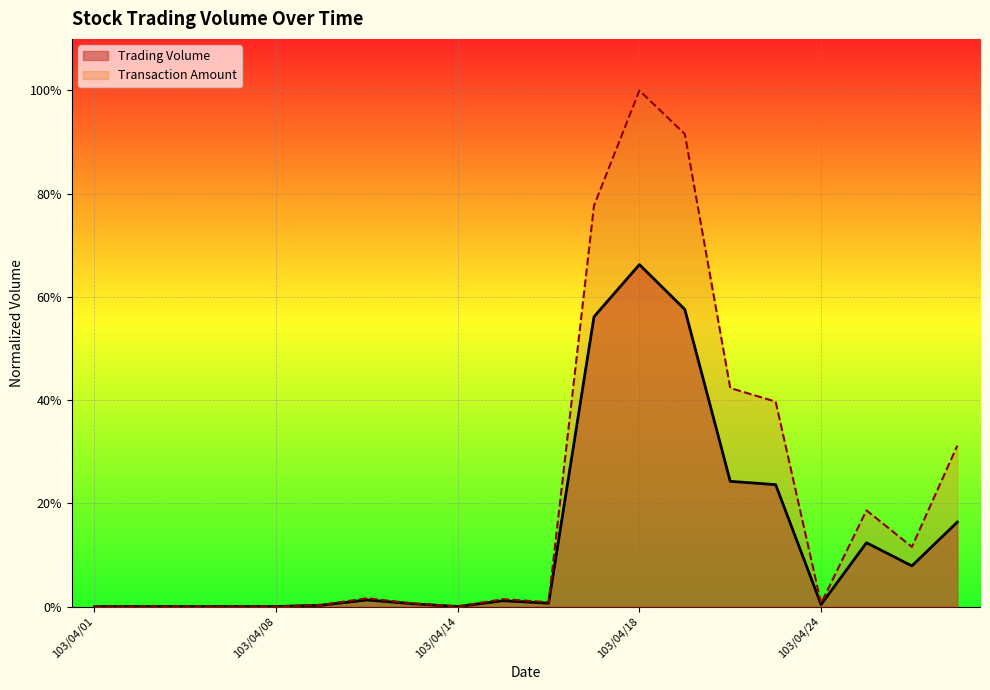

Rank the series by their maximum value, from lowest to highest.

Trading Volume, Transaction Amount